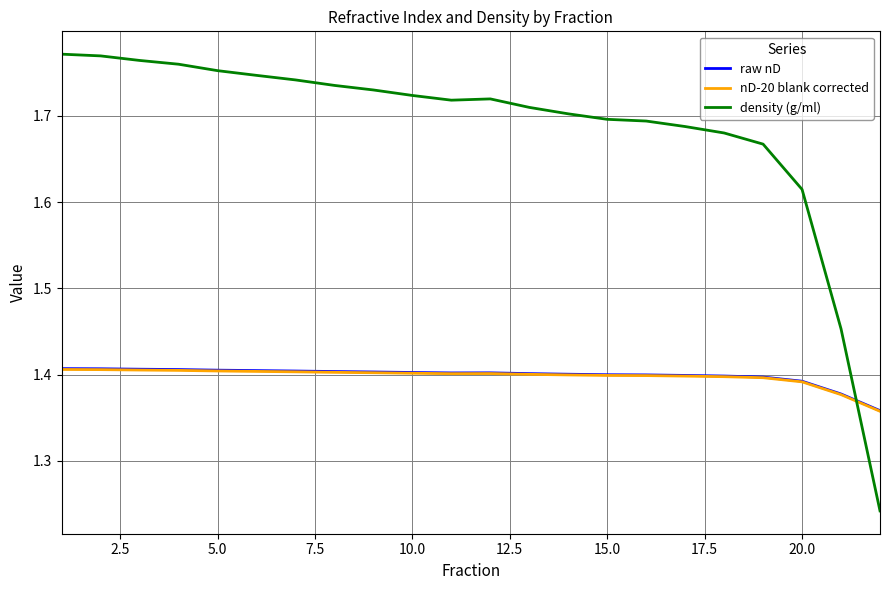

Which series has the largest range (max minus min)?

density (g/ml)